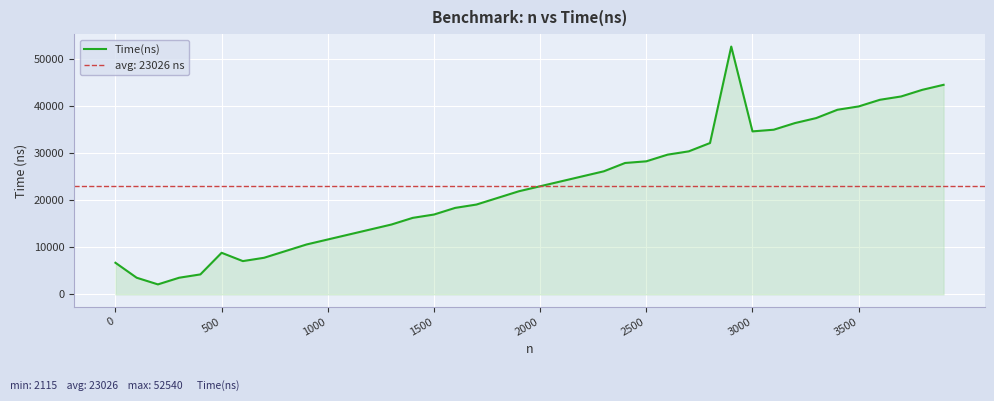

What is the maximum value for Time(ns)?

52540